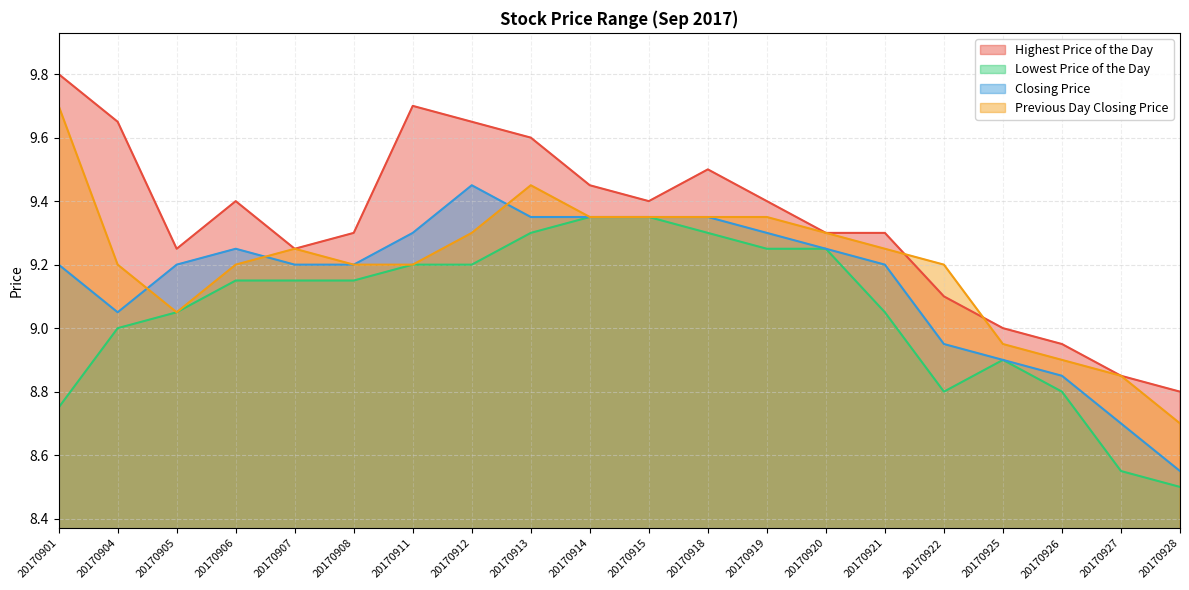

True or false: Lowest Price of the Day and Highest Price of the Day intersect in this chart.

False